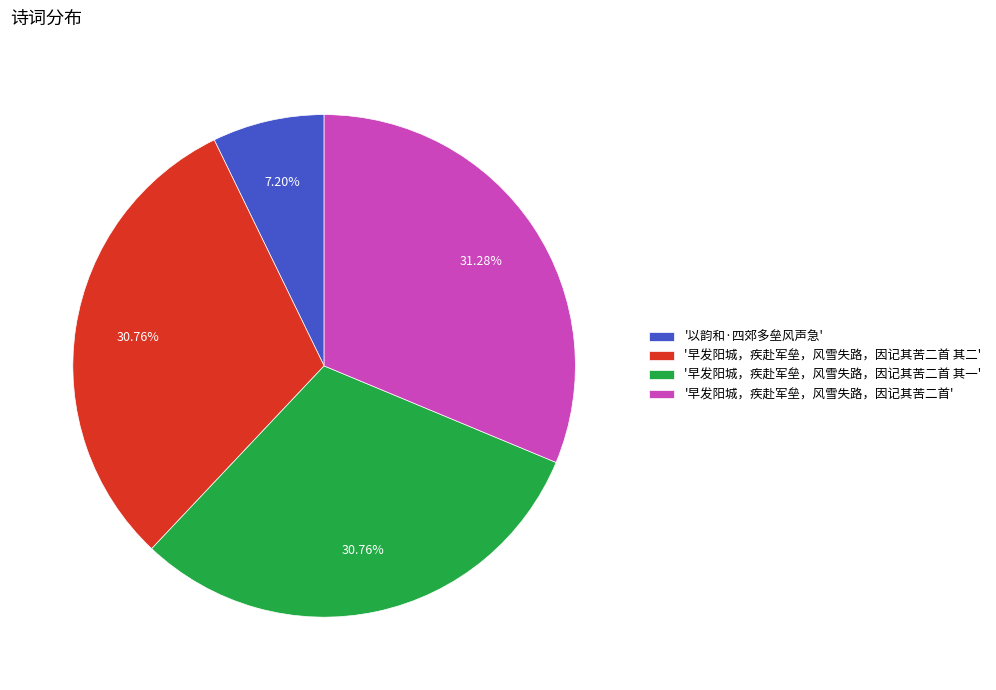

Combined, do '早发阳城，疾赴军垒，风雪失路，因记其苦二首 其二' and '早发阳城，疾赴军垒，风雪失路，因记其苦二首 其一' account for over 50%?

Yes